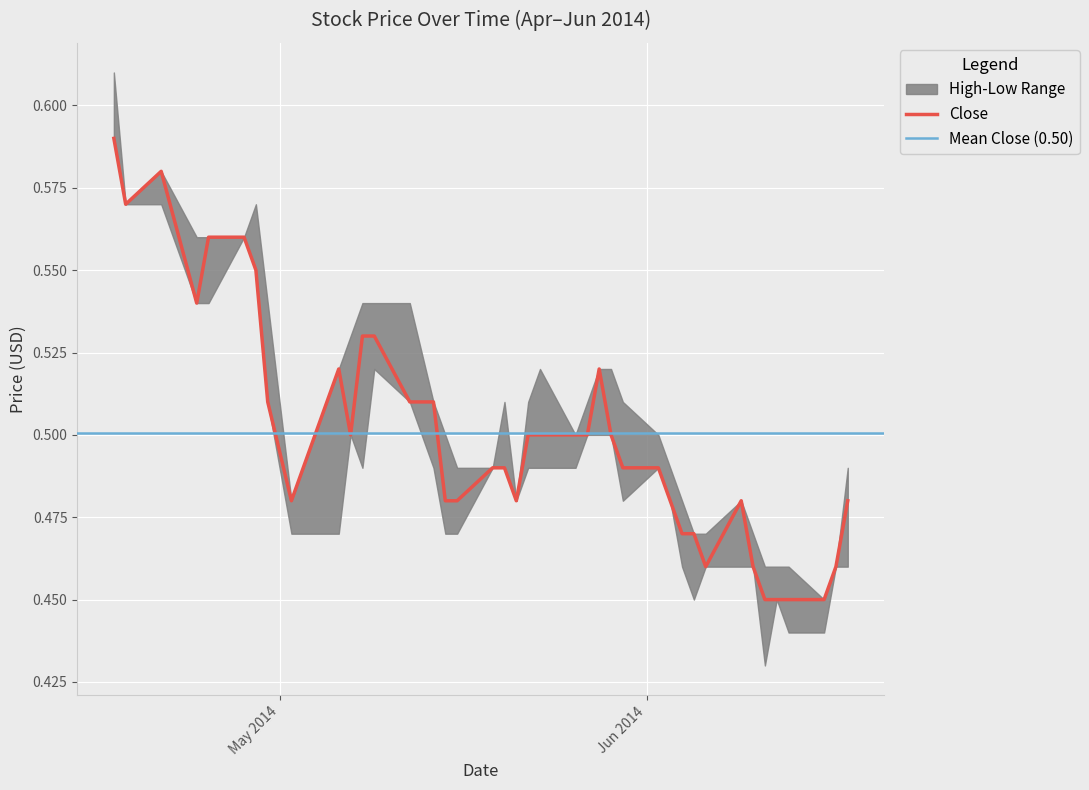

True or false: High has more than 2 interior local peaks.

True